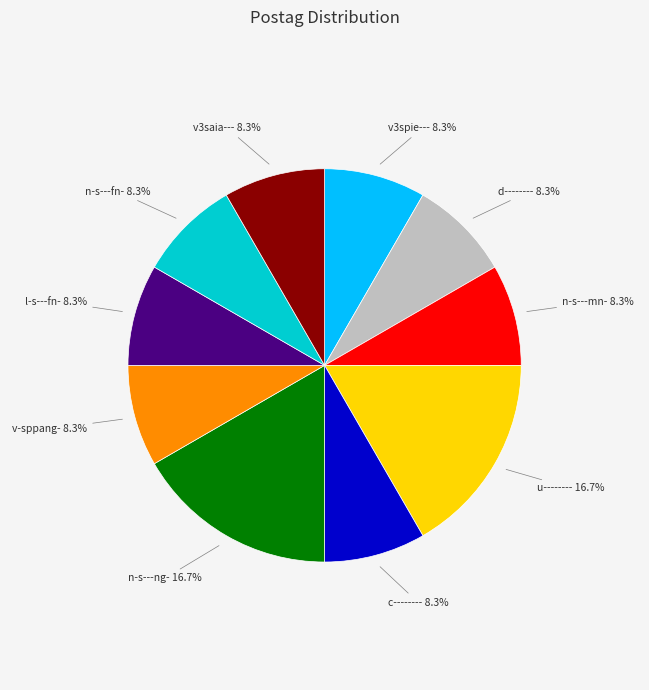

Between u-------- and c--------, which is larger?

u--------